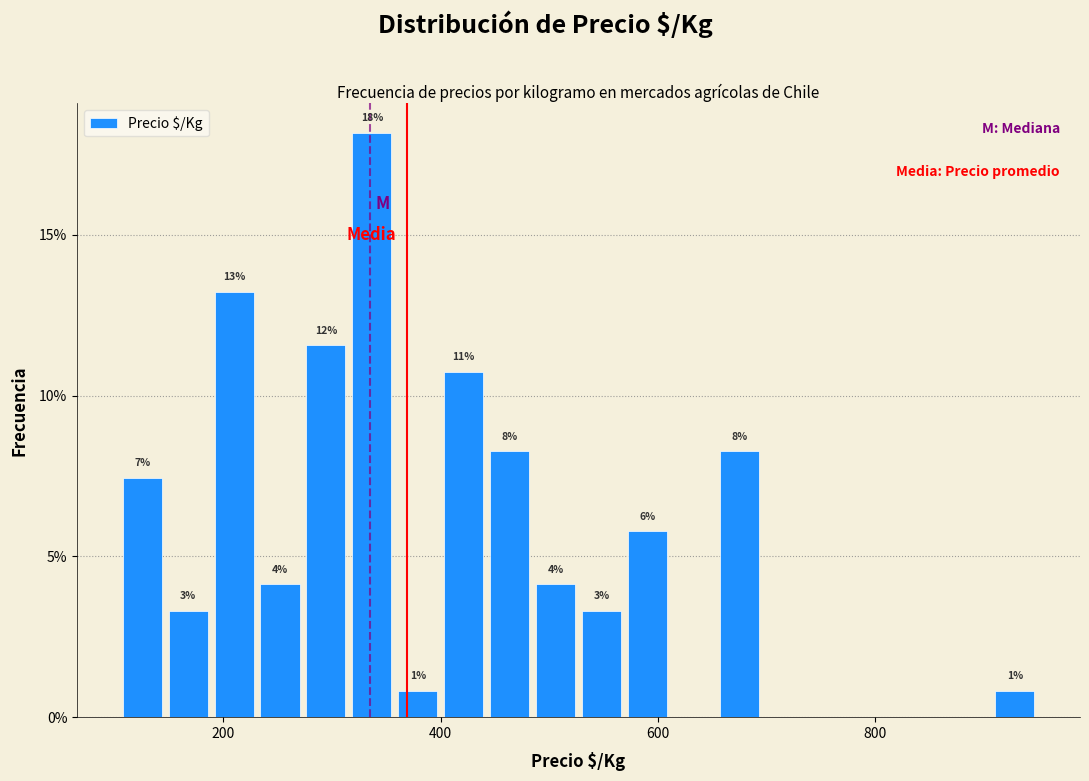

Around what value on the x-axis is the tallest bar? Give the approximate position of its centre, as read against the axis.

340